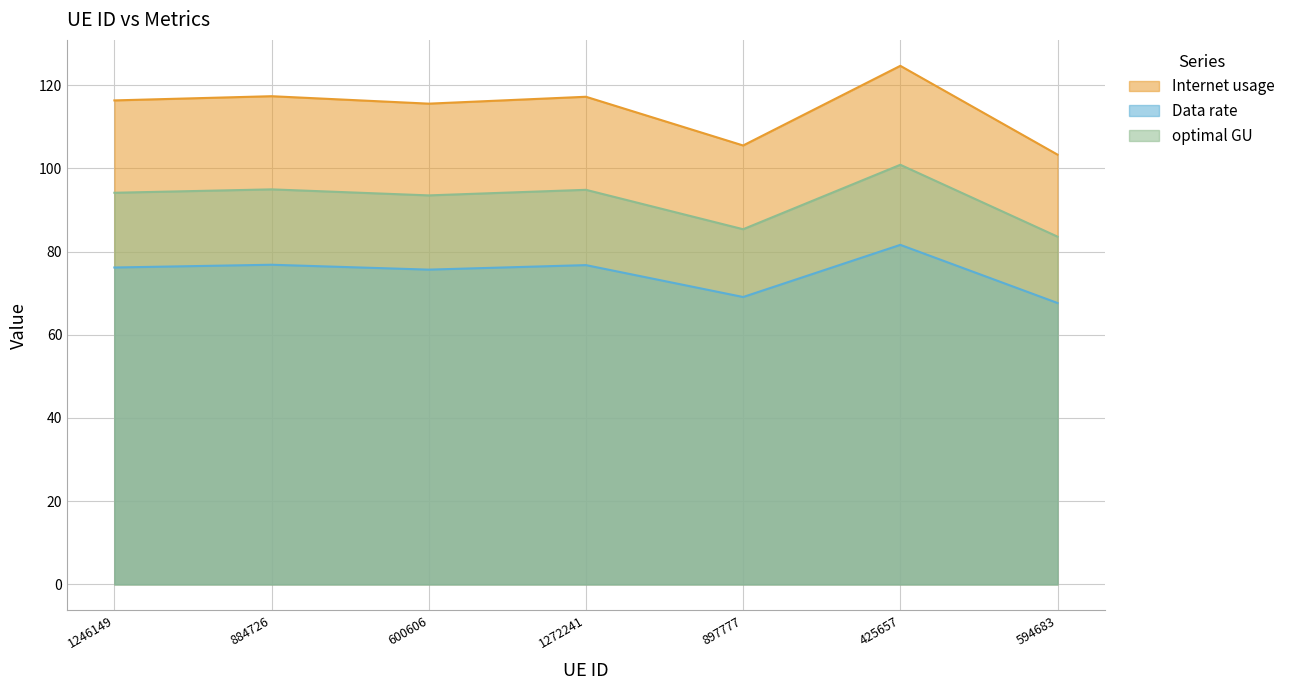

True or false: Data rate has a value of 109.4 at 884726.

False